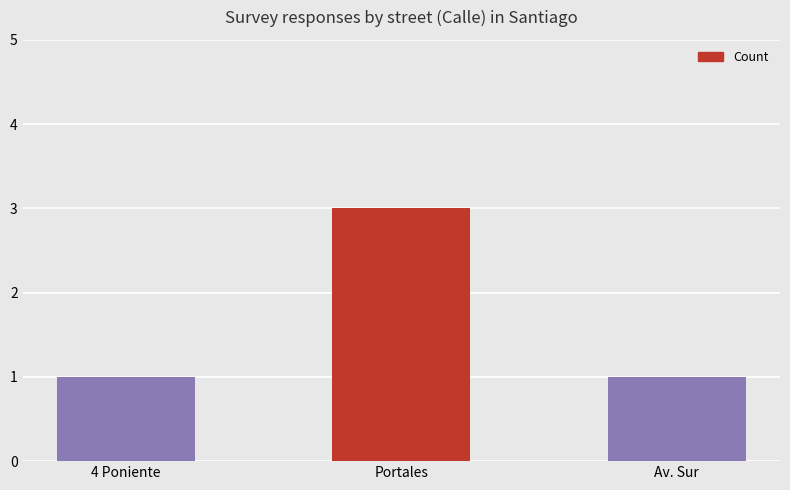

What is the average value?

2